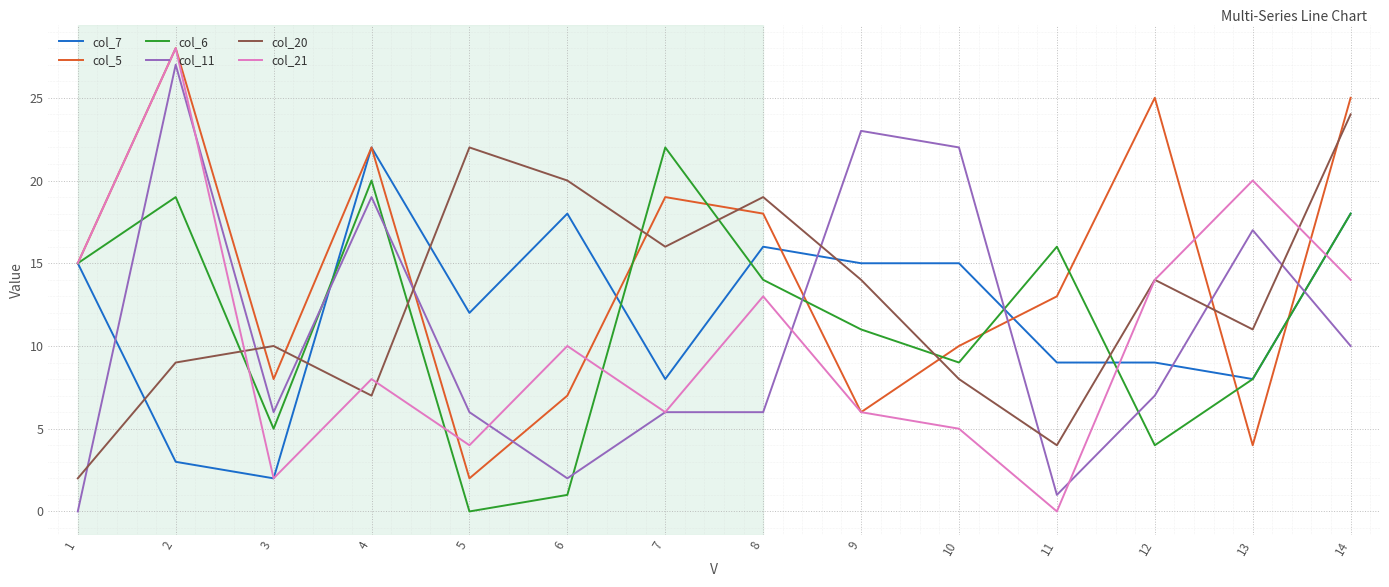

Where do col_20 and col_5 first cross each other?

2 and 3